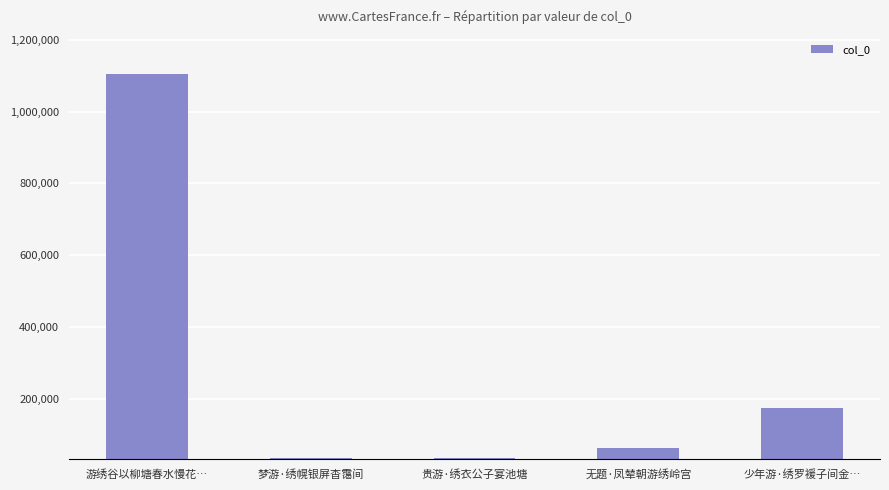

How many series are shown in this chart?

1